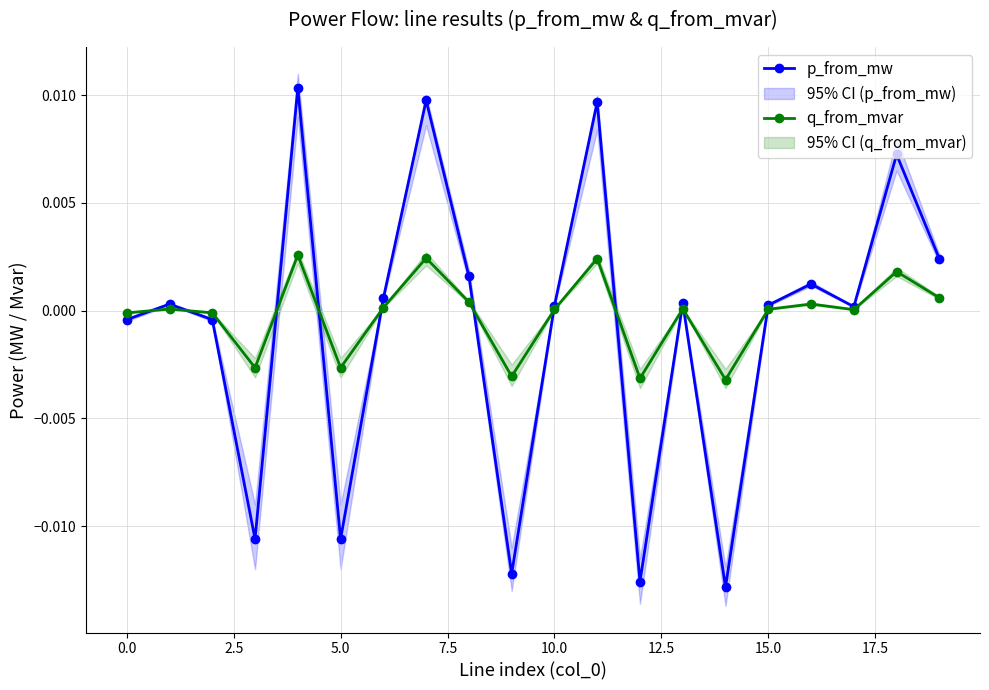

Which category has the lowest value in the p_from_mw series?

14